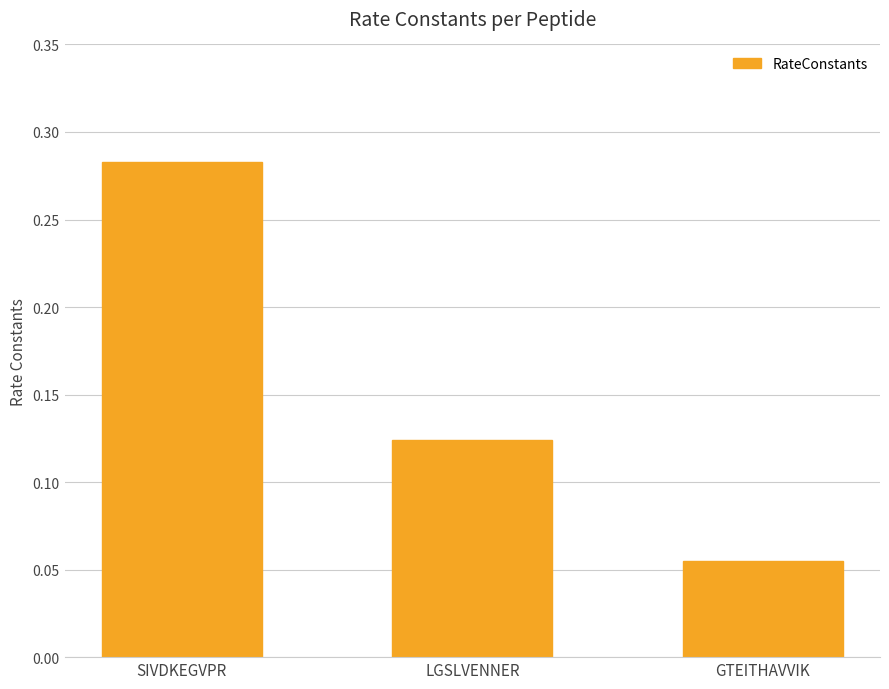

Is it true that the value at GTEITHAVVIK is 0.0?

False